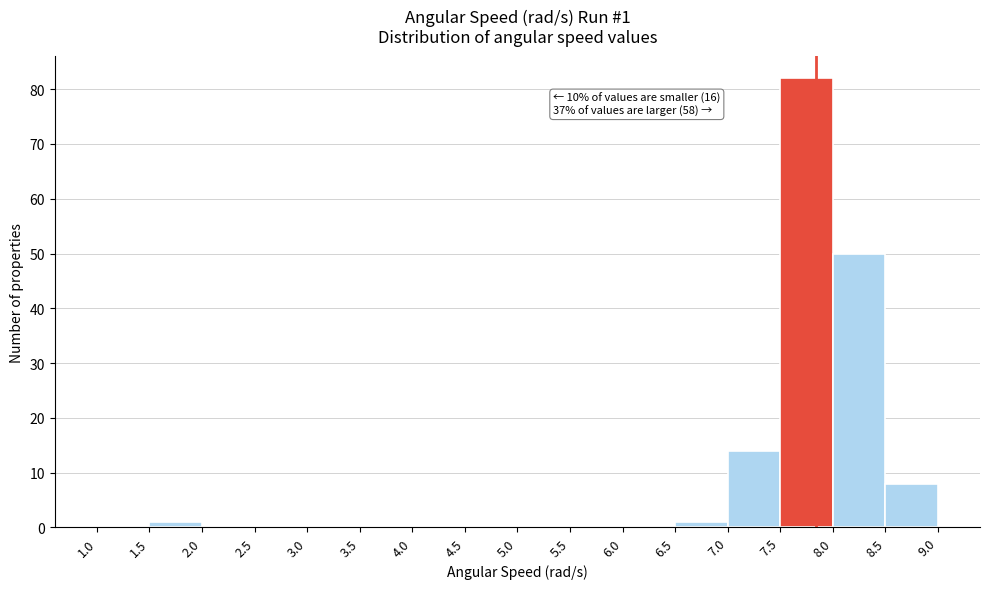

Which range on the x-axis has the tallest bar?

7.5 to 8.0